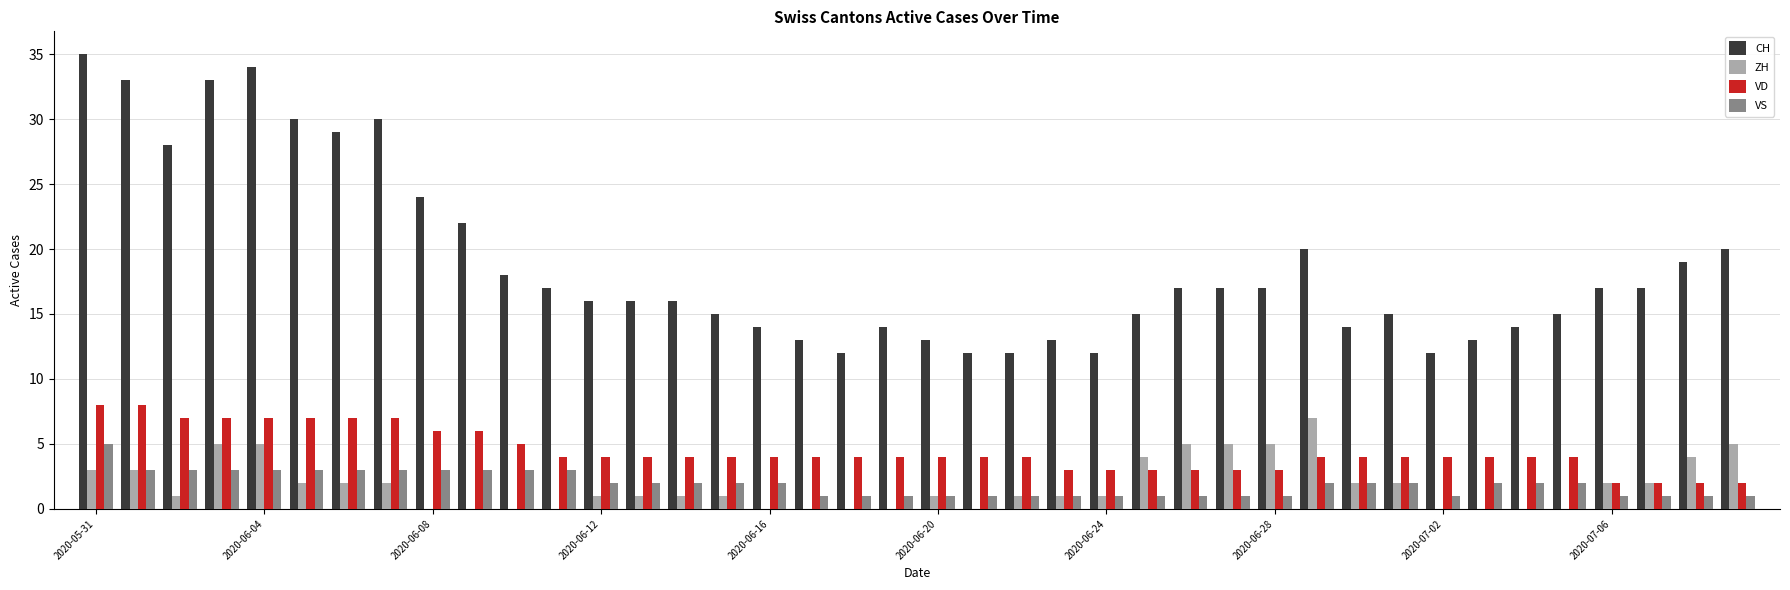

Are the bars grouped side by side (vs. stacked)?

Yes